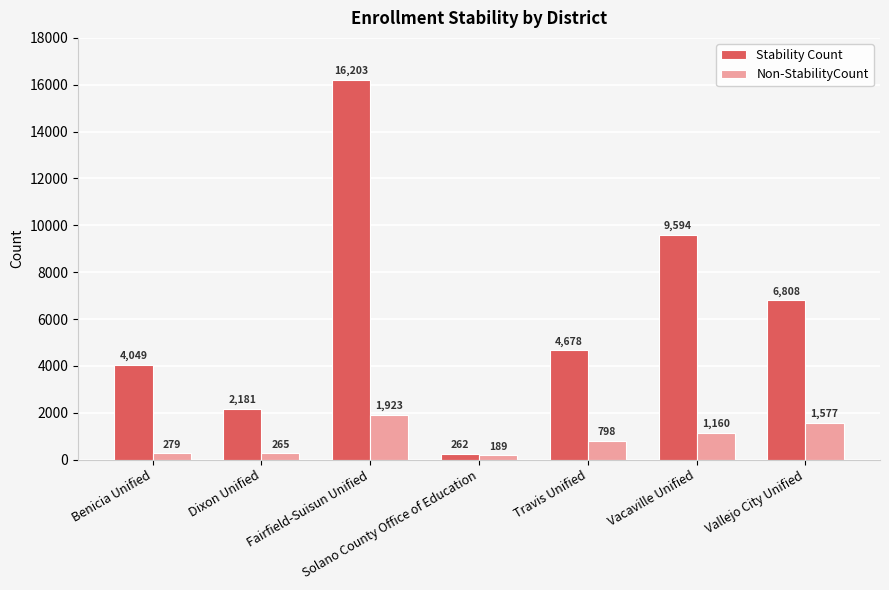

How many bars are there in total?

14